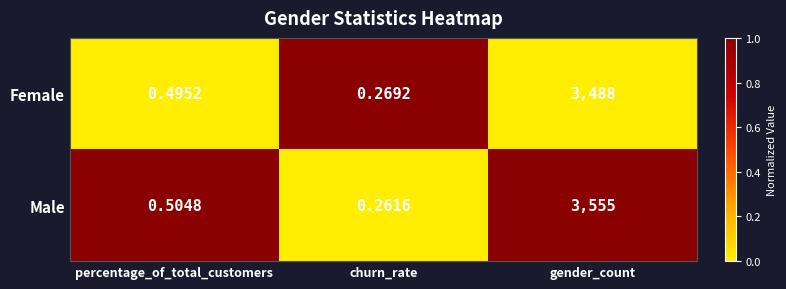

Which series has the largest total across all categories?

Male